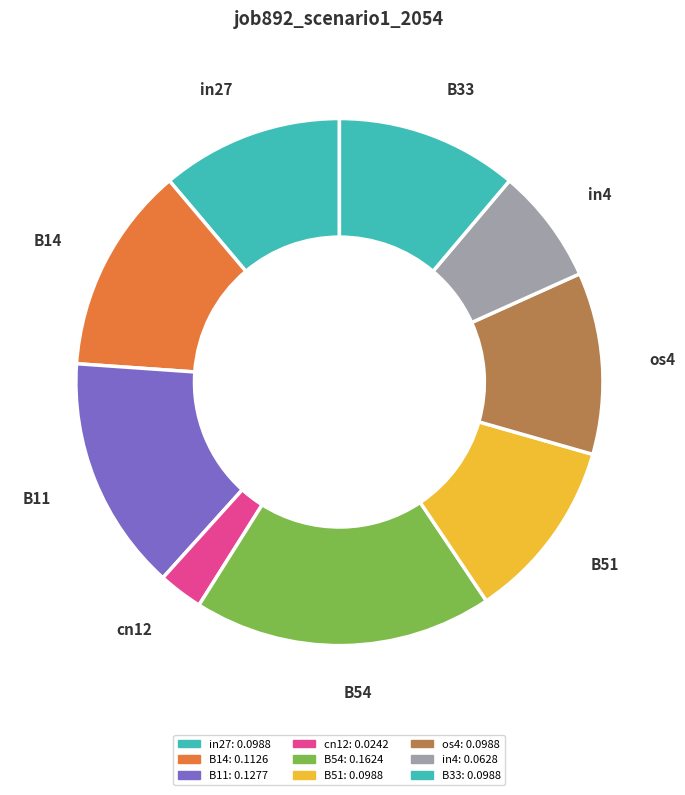

Is it true that B14 is 19% of the pie?

False